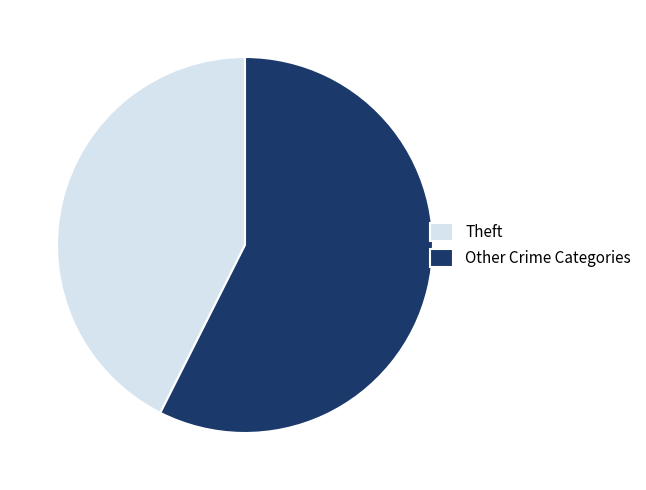

Does any single category account for the majority?

Yes